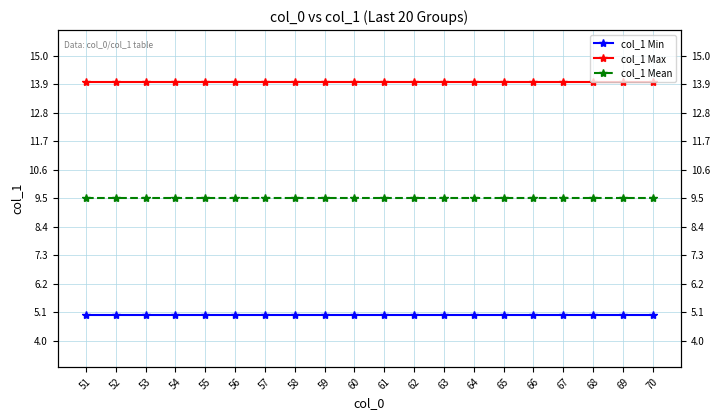

What is the smallest value displayed?

5.0